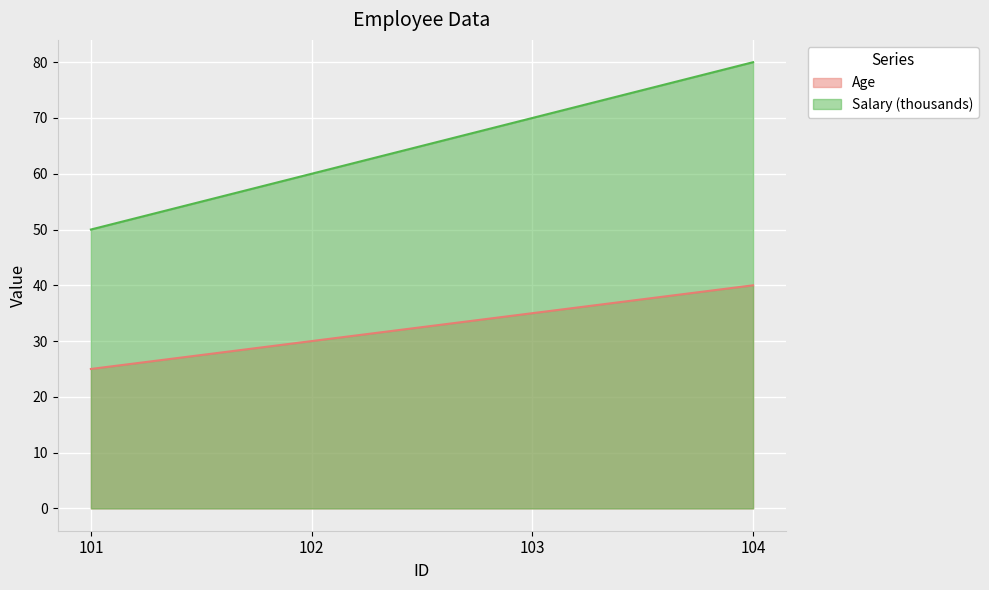

What is the value of the Age point at the 4th from the left?

40